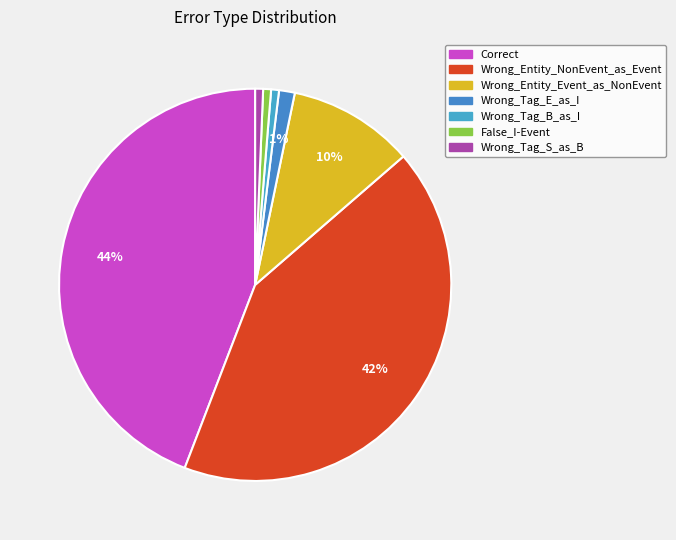

Is the sum of Wrong_Tag_B_as_I and Wrong_Tag_E_as_I greater than half?

No